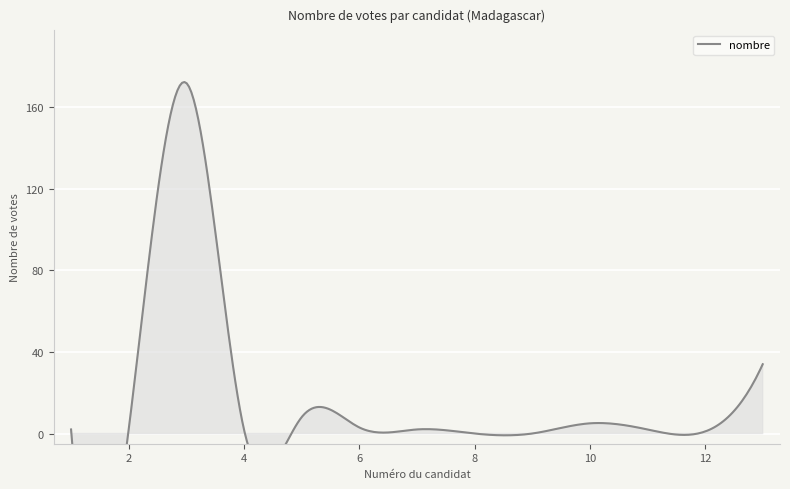

How many lines are shown in the chart?

1